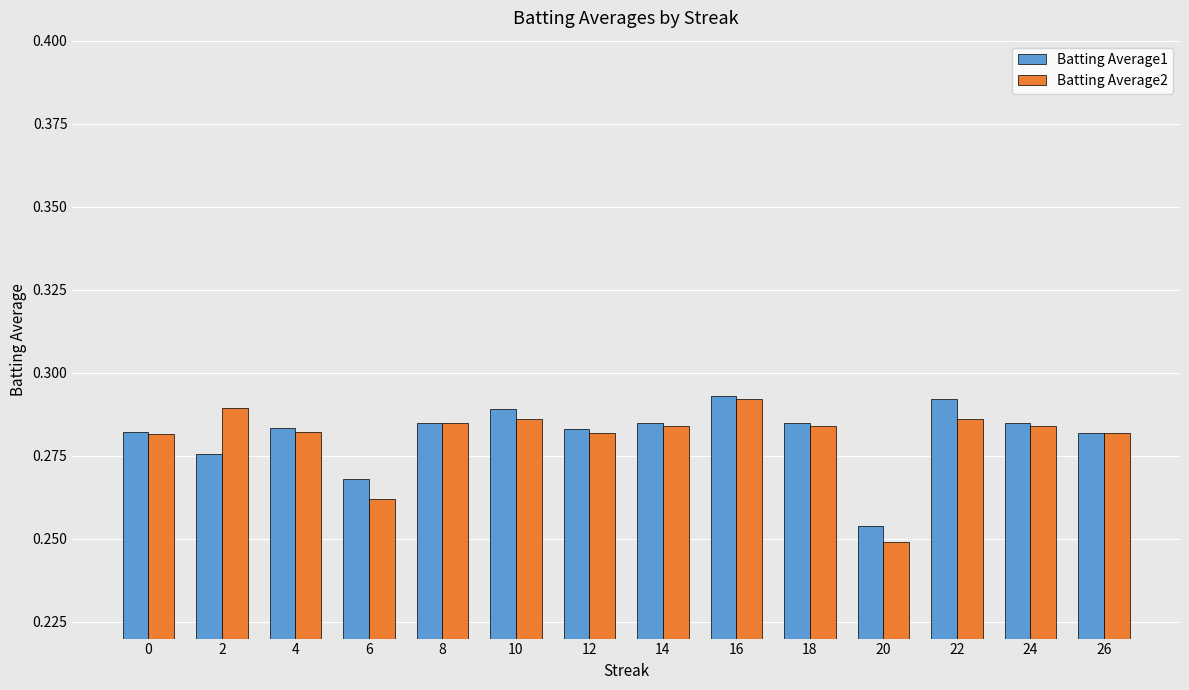

At which label is Batting Average2 closest to 0?

20